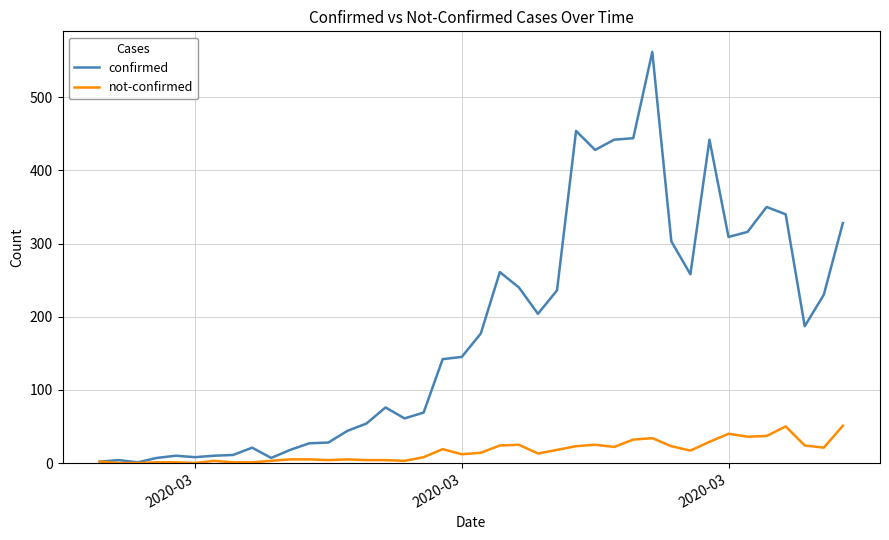

Rank the series by their average value, from lowest to highest.

not-confirmed, confirmed